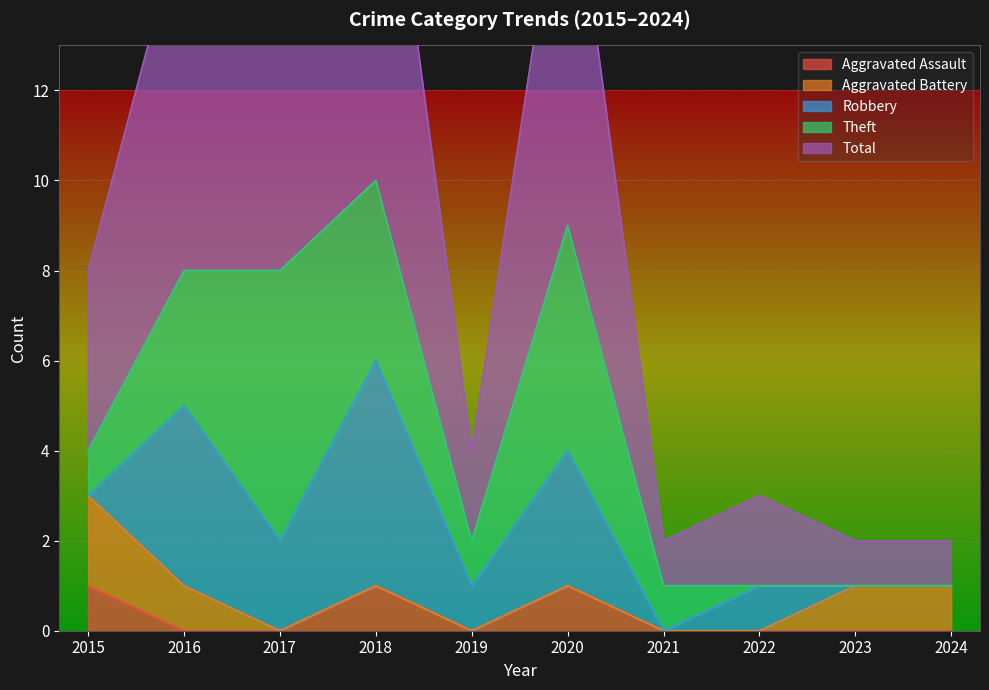

True or false: Aggravated Assault has a value of 0 at 2019.

True